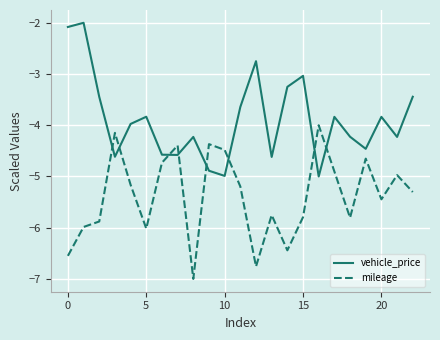

Which series has the largest total across all categories?

vehicle_price